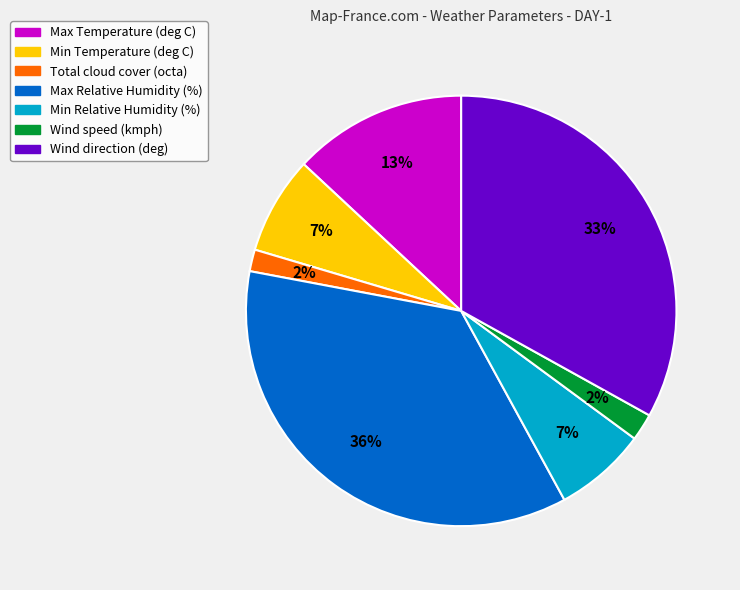

To the nearest percent, what is the difference between the largest and smallest slice percentages?

34%